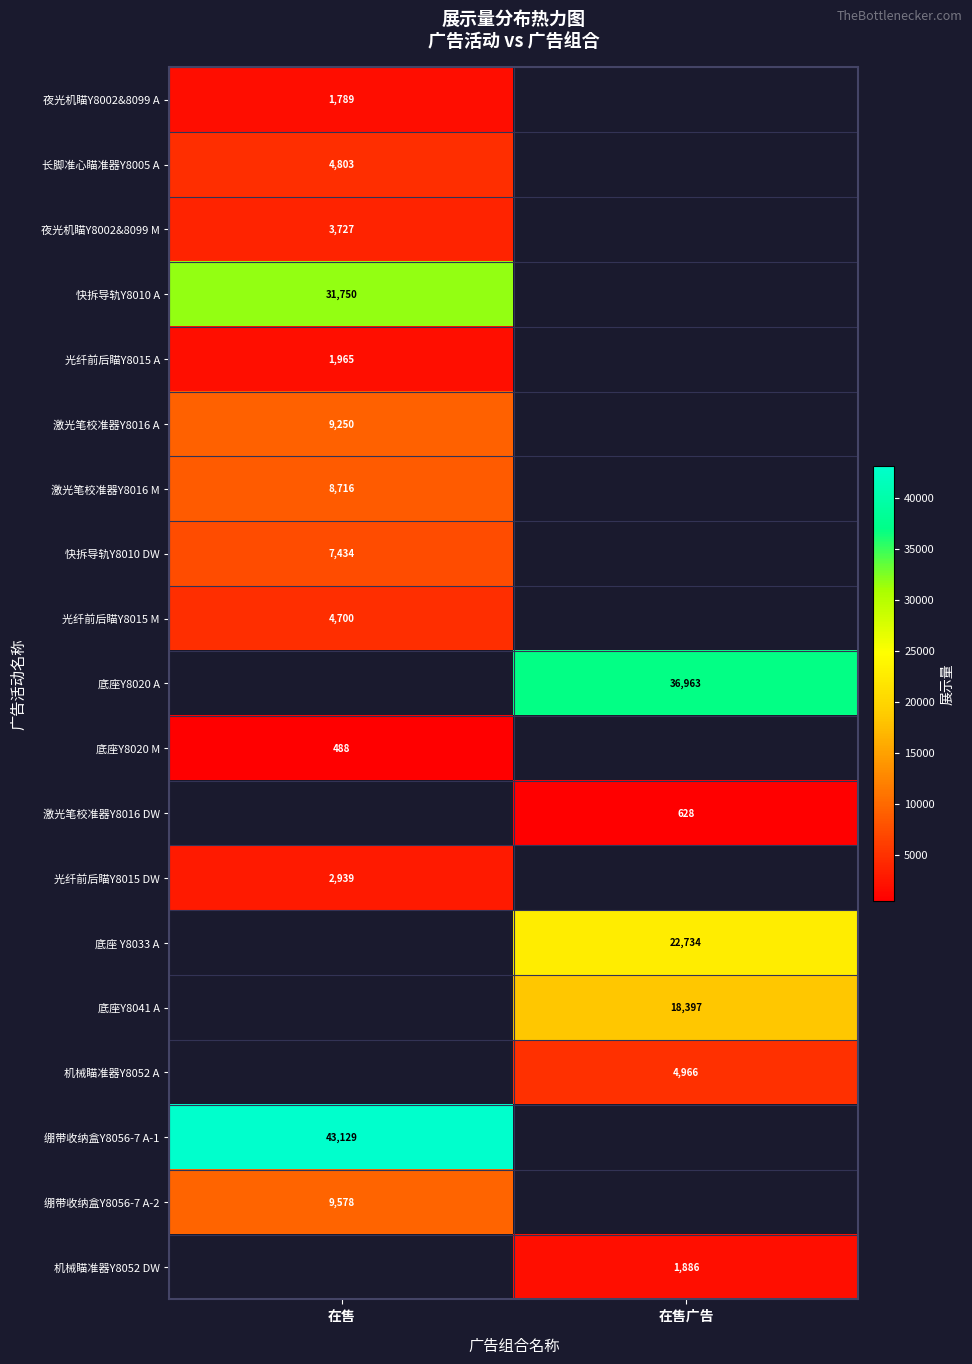

The 激光笔校准器Y8016 A series shows 9250 at 在售. True or false?

True